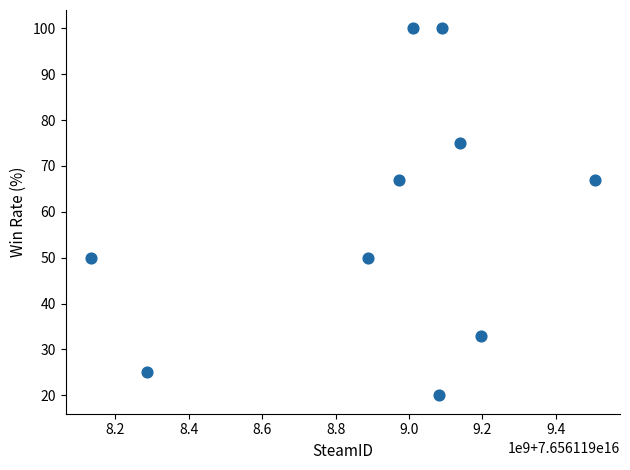

What is the average Y value?

59